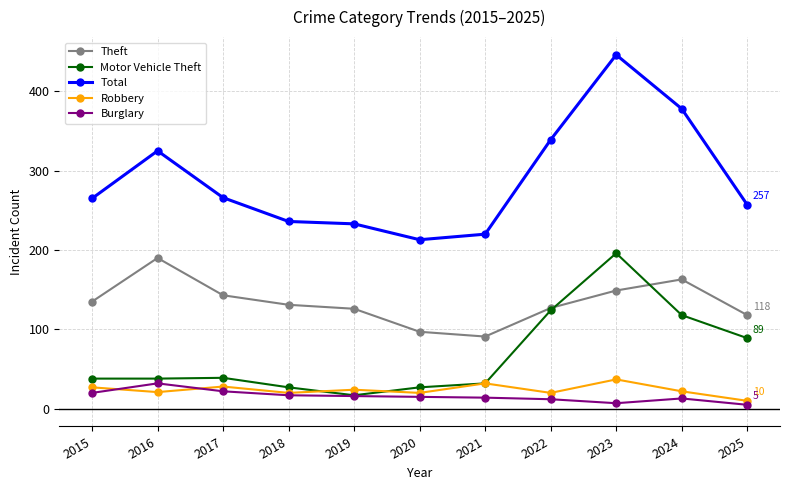

Where is the first local maximum for Total?

2016